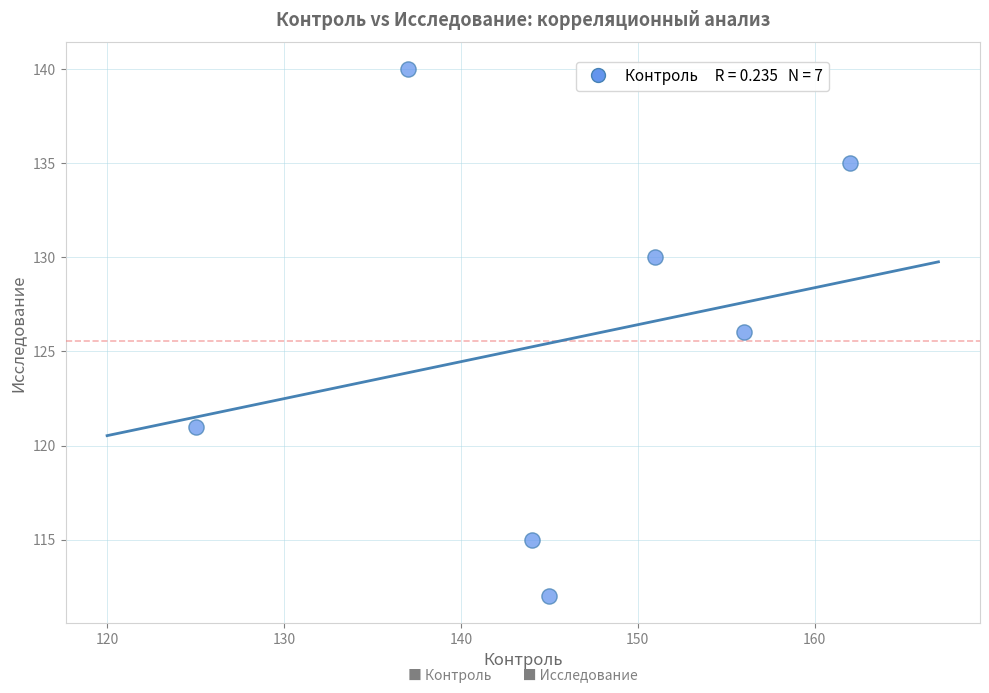

What is the range of Y values (max minus min)?

28